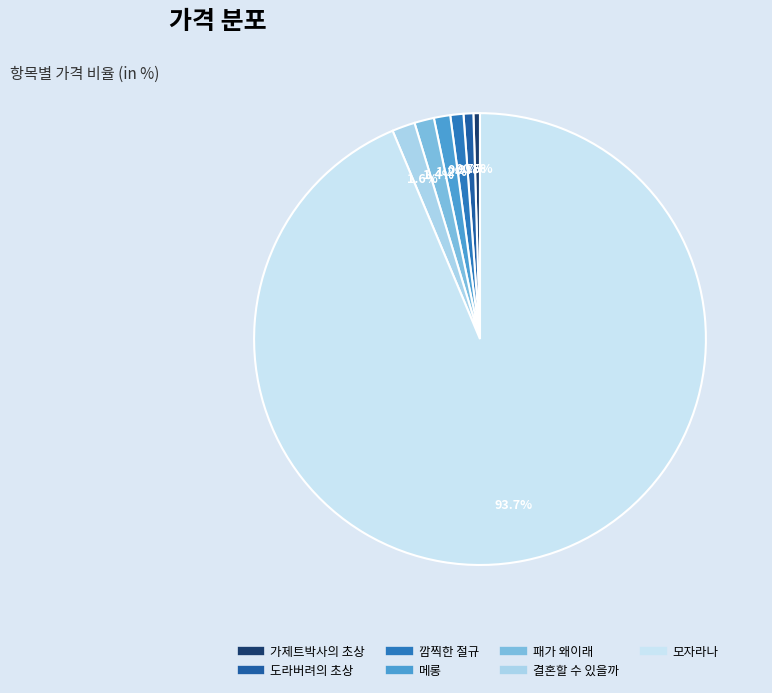

Does 모자라나 account for over 50% of the chart?

Yes